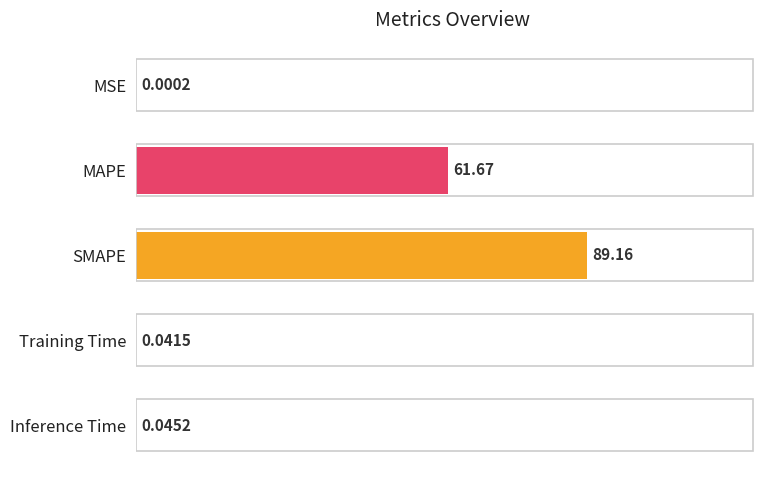

Are the bars grouped side by side (vs. stacked)?

No